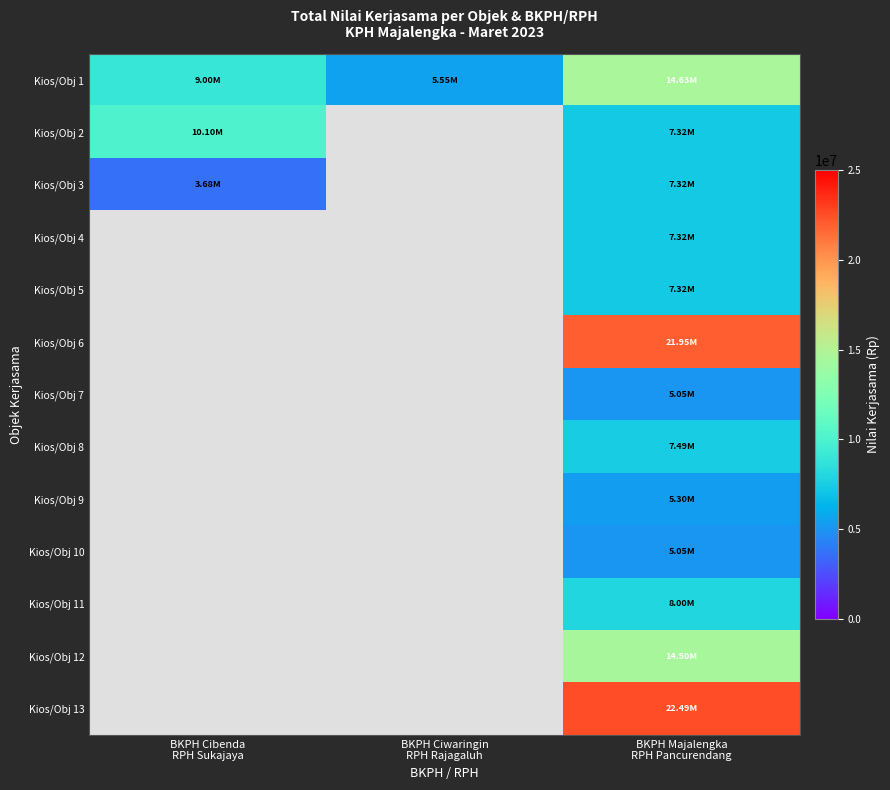

True or false: Kios/Obj 3 has a value of 3682980.0 at BKPH Cibenda RPH Sukajaya.

True